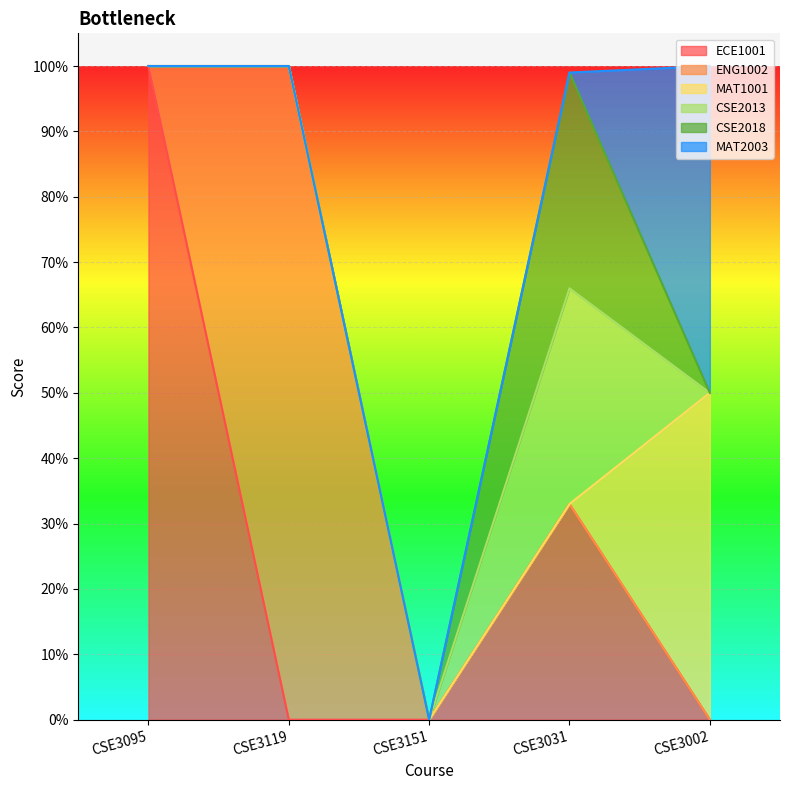

What is the difference between the highest and lowest values at CSE3119?

1.0